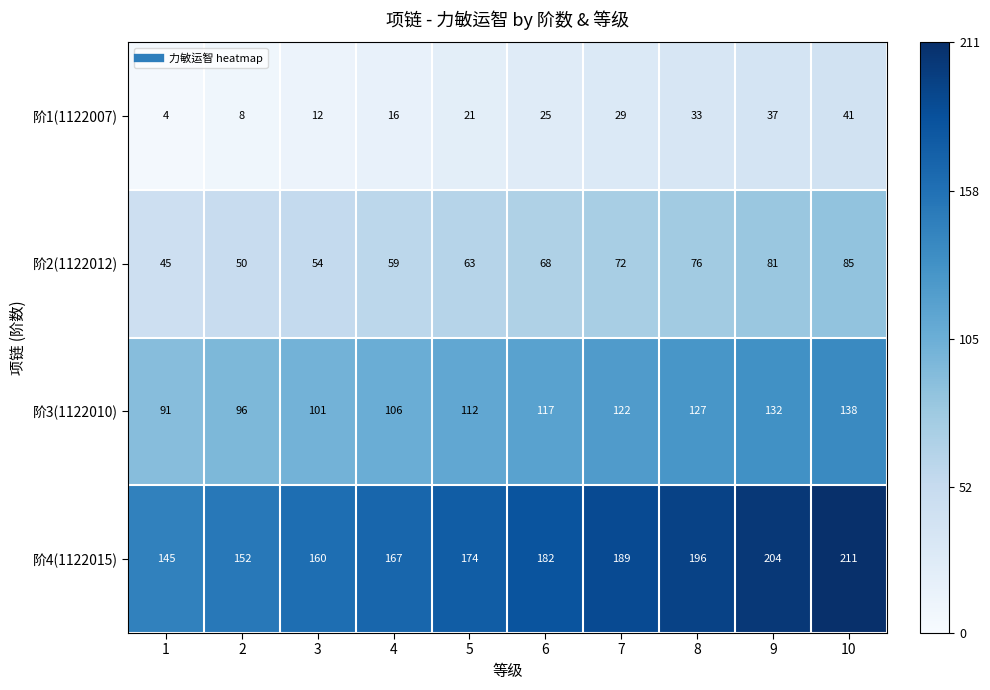

Read the 阶3(1122010) value at 2, to the nearest 5.

95